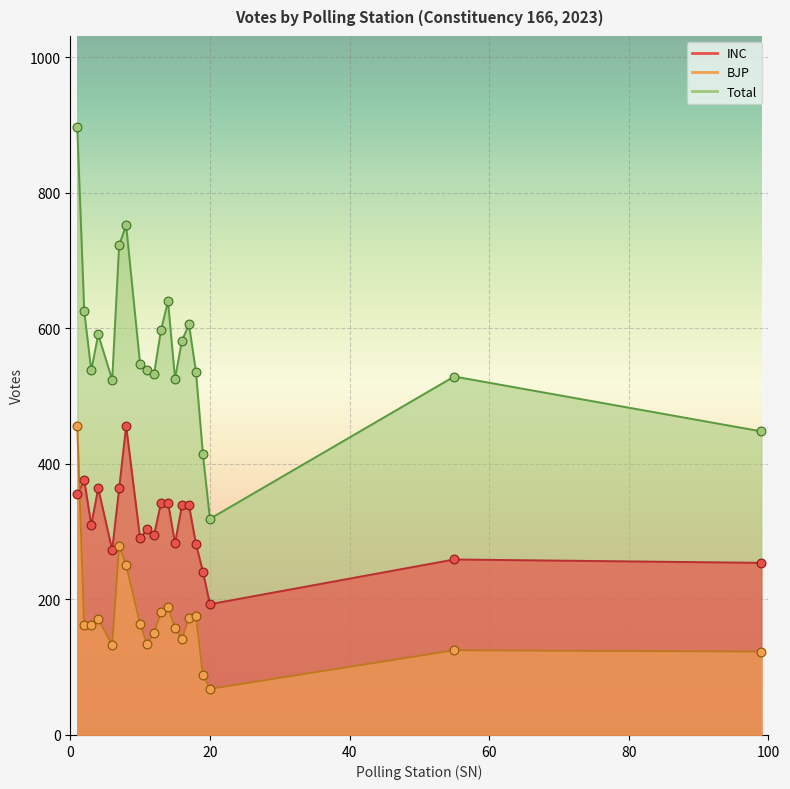

Which series contains the highest Y value?

Total